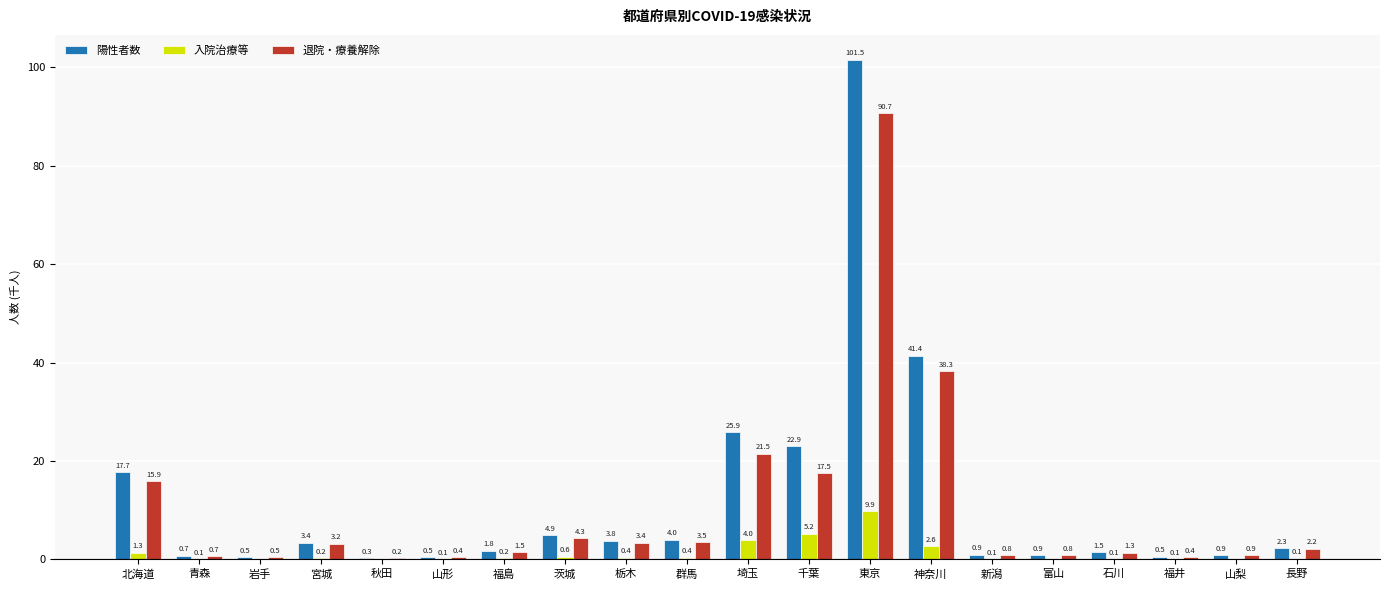

Between 岩手 and 新潟, which series saw the biggest shift?

陽性者数